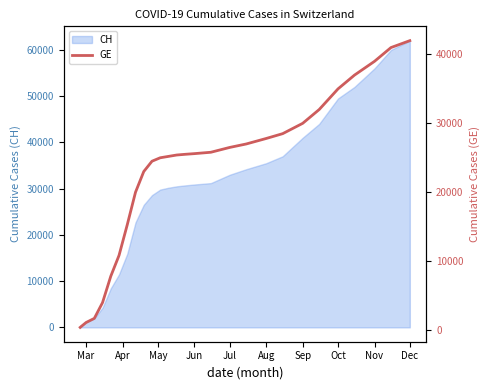

Does the chart have visible grid lines?

No